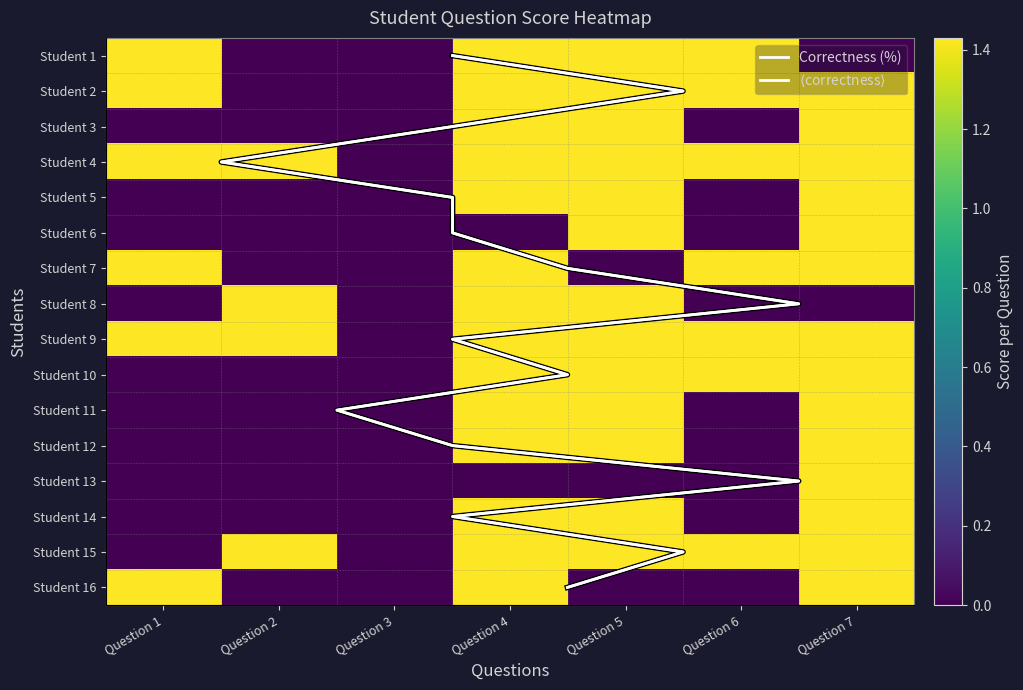

Count the Student 11 values in the range 0 to 1.

4